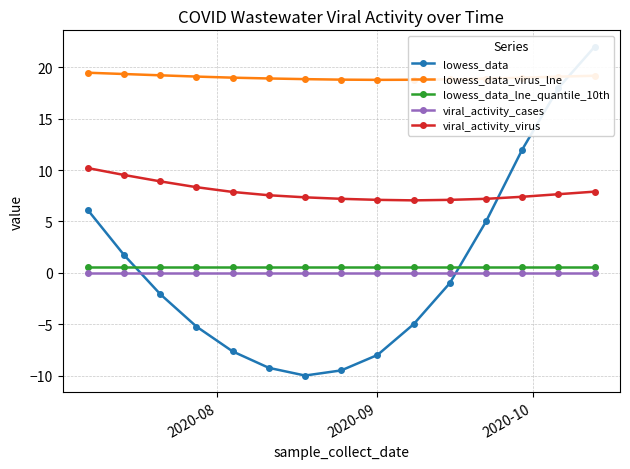

True or false: lowess_data_virus_lne and viral_activity_virus cross at least once.

False